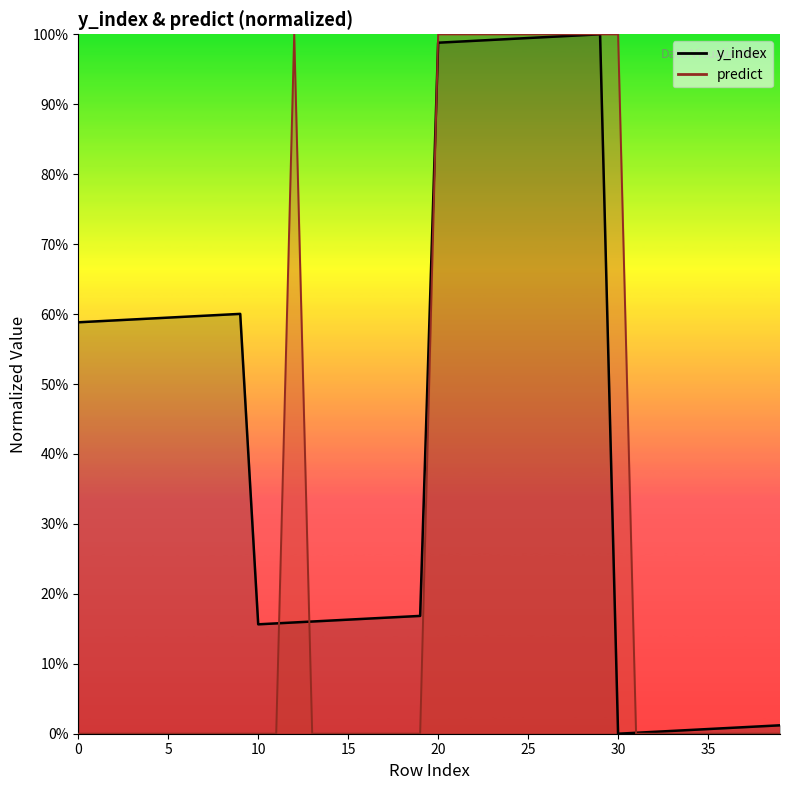

What is the sum of the y_index values at 4 and 34?

0.6